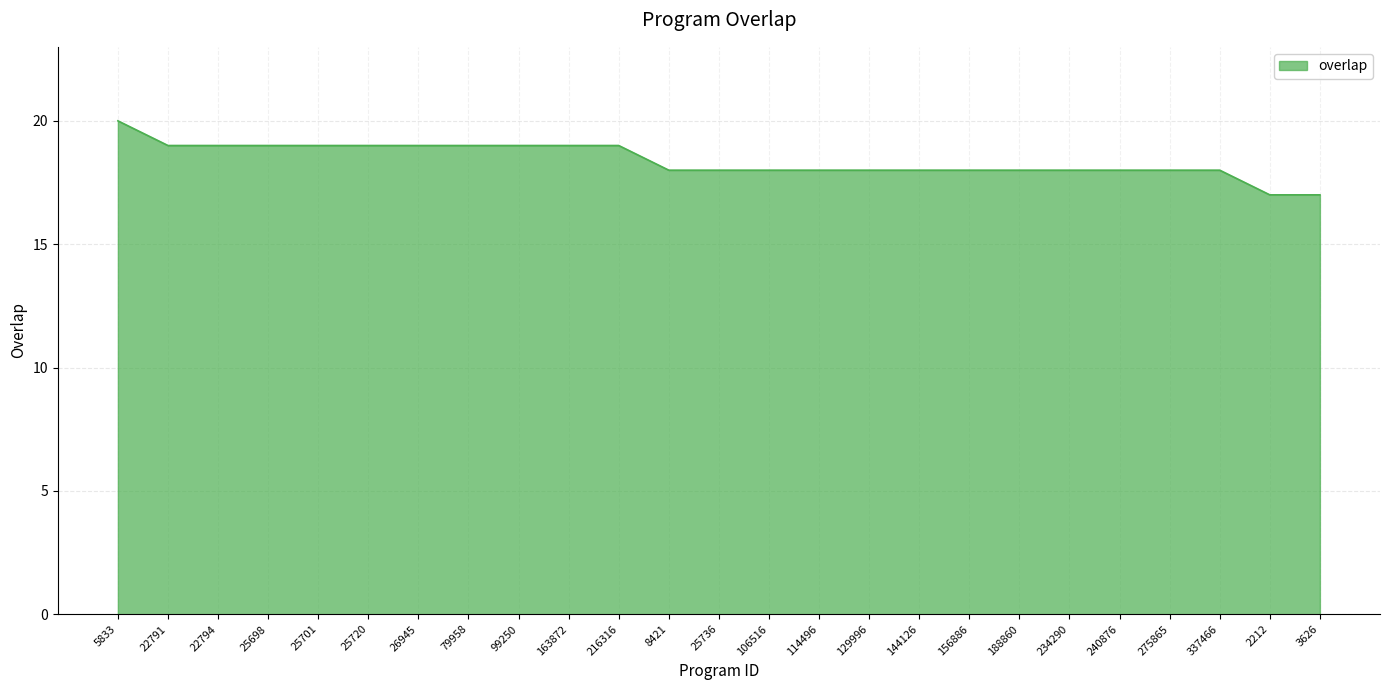

What value does the data have at 163872?

19